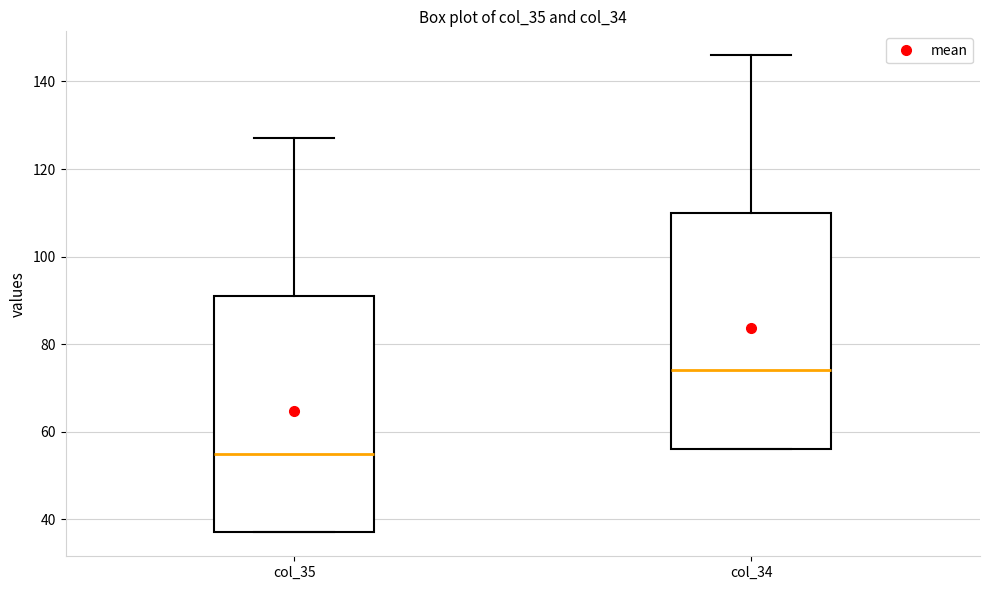

Where does the median line of the box for col_35 sit on the y-axis? The values are not printed on the chart, so give them approximately, as read against the axis.

56